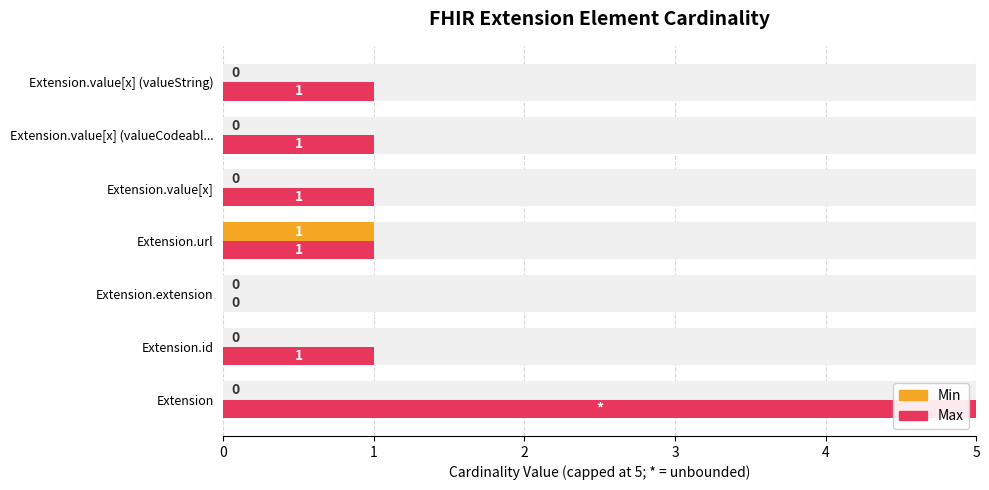

At Extension, list the series in order from smallest to largest.

Min, Max